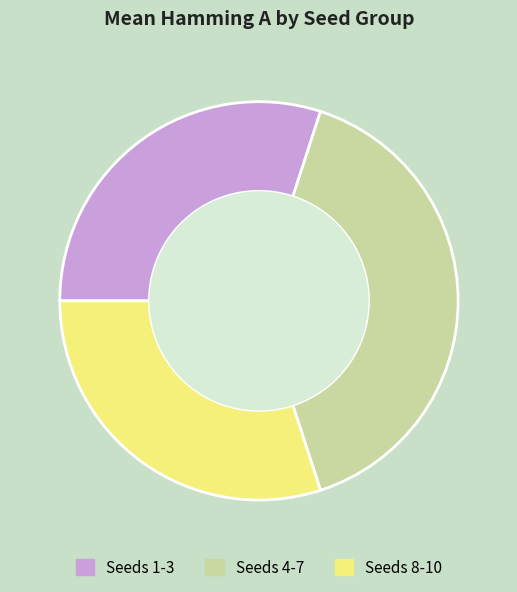

Do Seeds 8-10 and Seeds 1-3 together represent more than half of the pie?

Yes